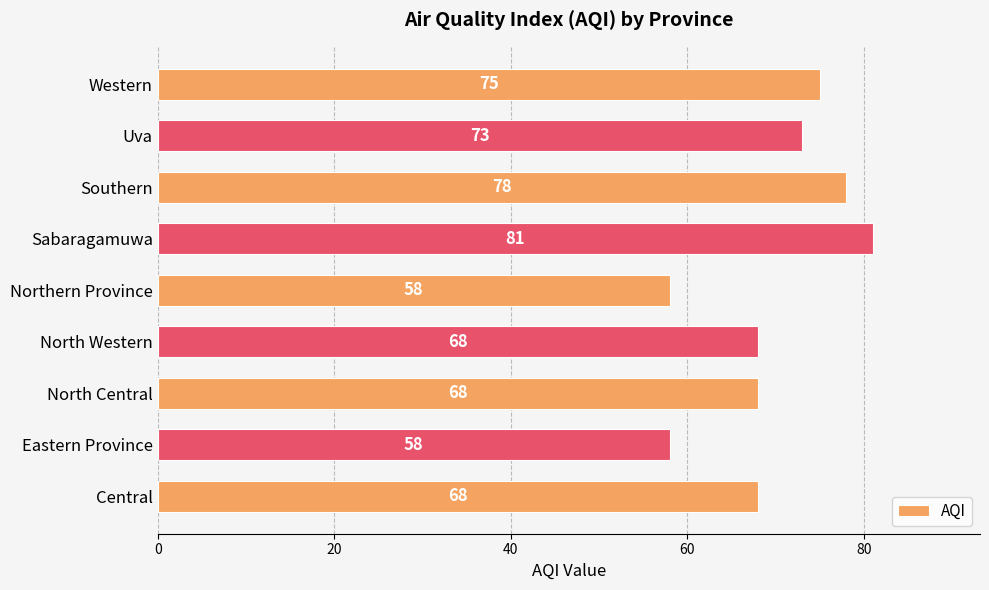

Between Uva and North Central, which is larger?

Uva